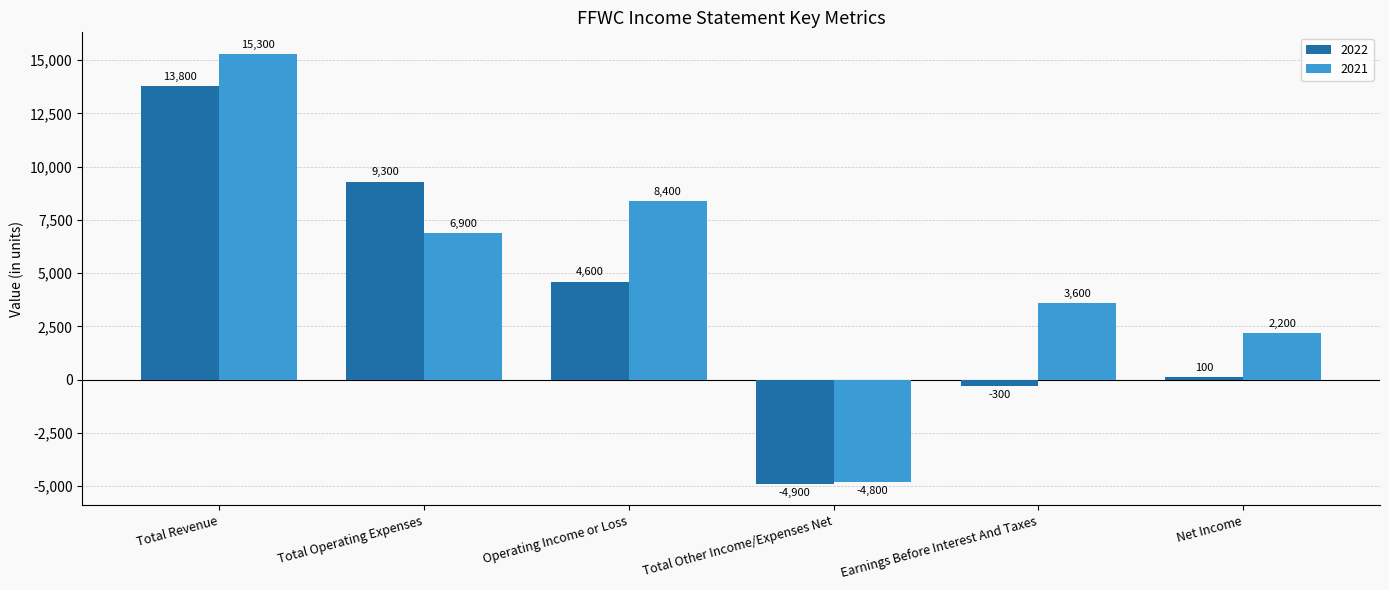

What are all the series names shown in the legend?

2022, 2021